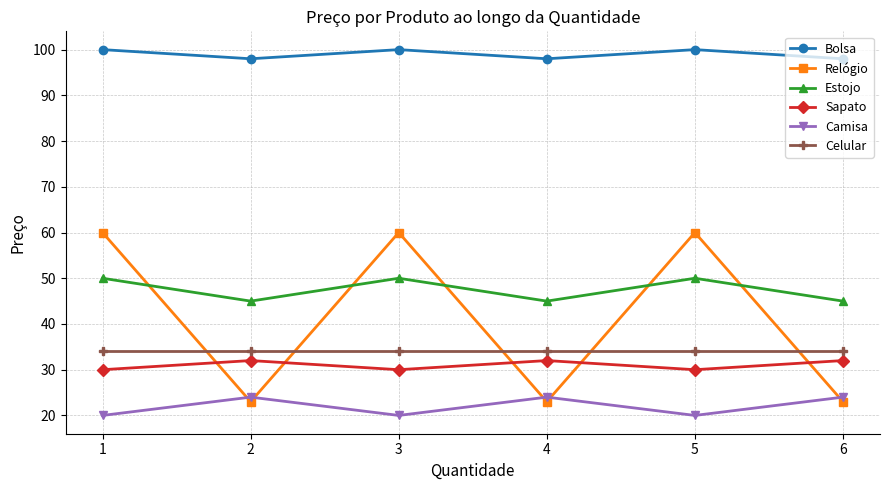

Reading right to left, extract all data points from this chart.

Bolsa: 98	100	98	100	98	100
Relógio: 23	60	23	60	23	60
Estojo: 45	50	45	50	45	50
Sapato: 32	30	32	30	32	30
Camisa: 24	20	24	20	24	20
Celular: 34	34	34	34	34	34